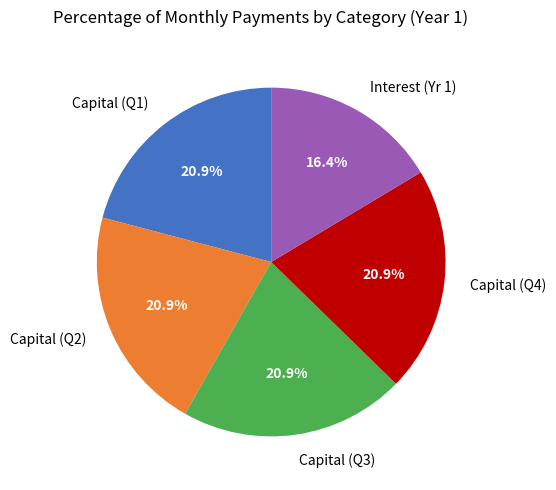

Which category has the smallest portion of the pie?

Interest (Yr 1)